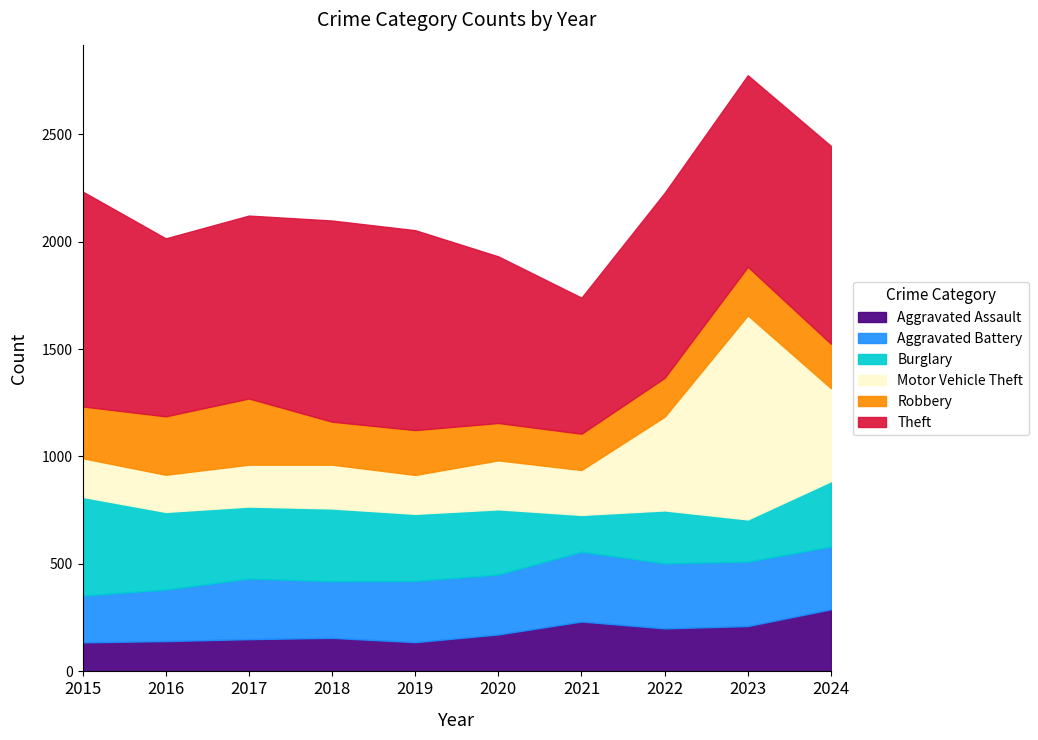

At which category is the sum across all series the highest?

2023